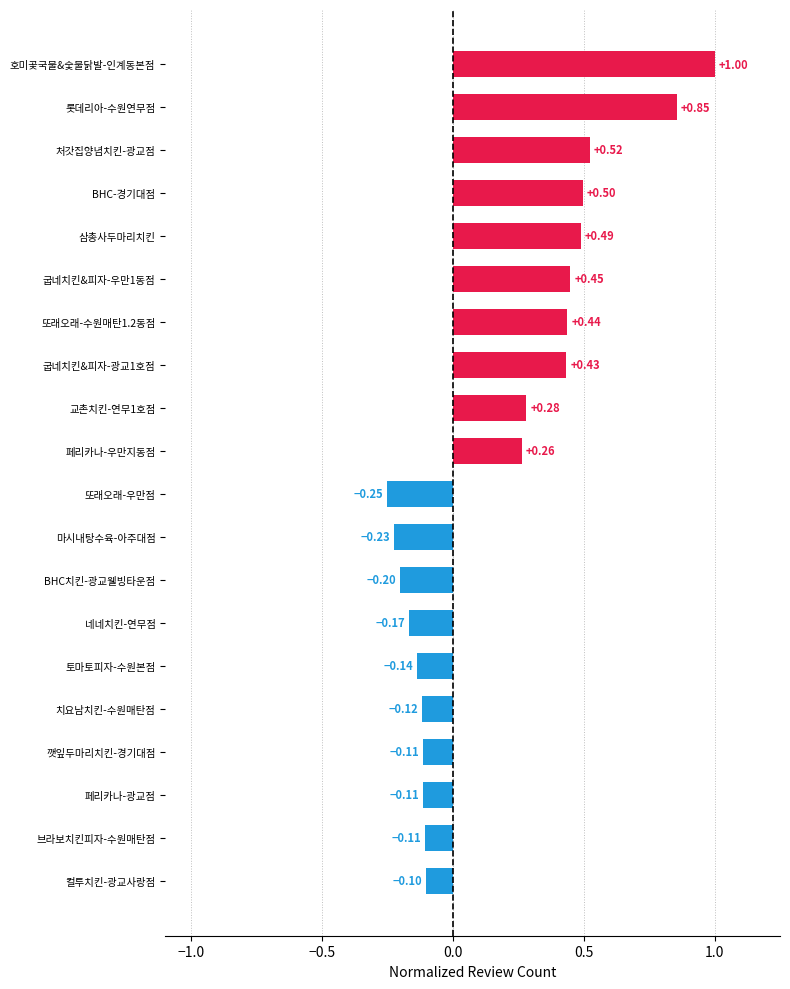

What is the difference between the maximum and minimum values?

1.3